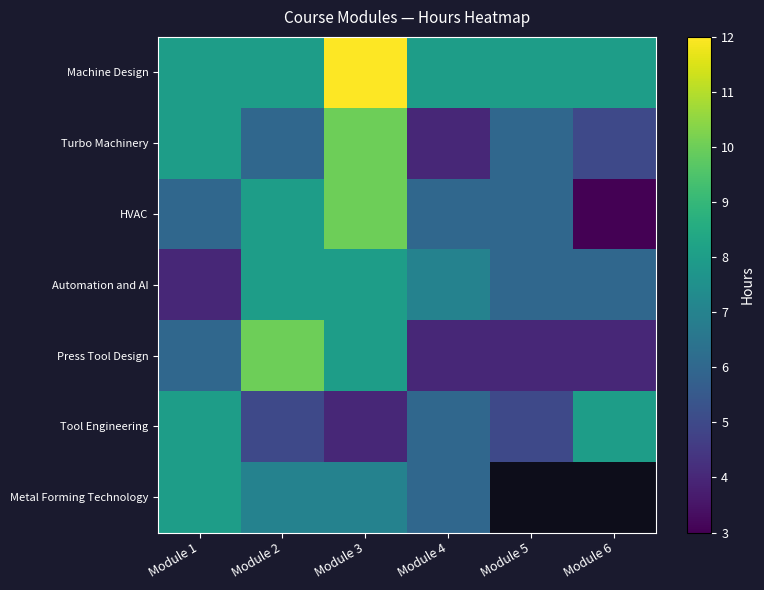

List the series in order of their peak value, highest first.

Machine Design, Turbo Machinery, HVAC, Press Tool Design, Automation and AI, Tool Engineering, Metal Forming Technology